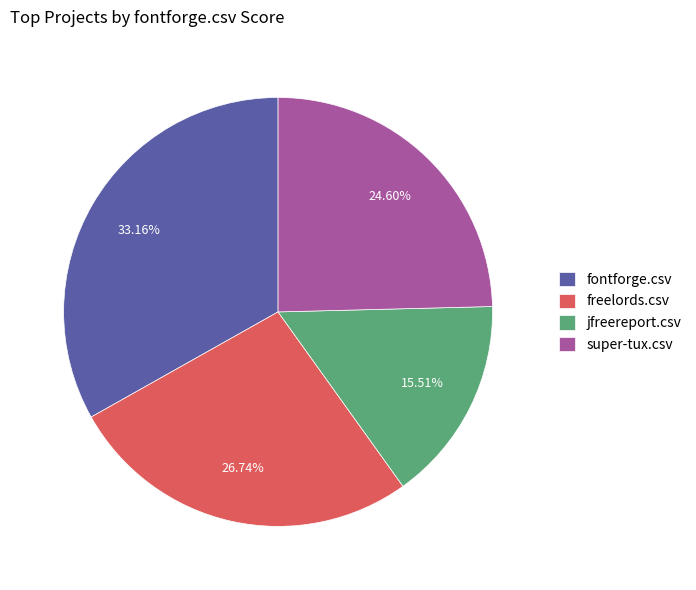

Does jfreereport.csv account for over 50% of the chart?

No